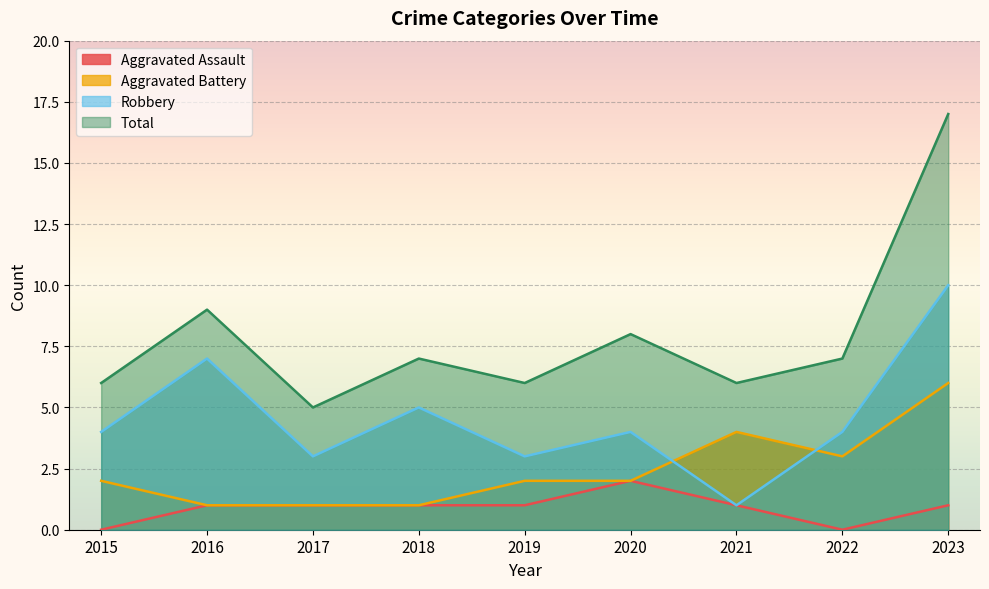

What are all the series names shown in the legend?

Aggravated Assault, Aggravated Battery, Robbery, Total